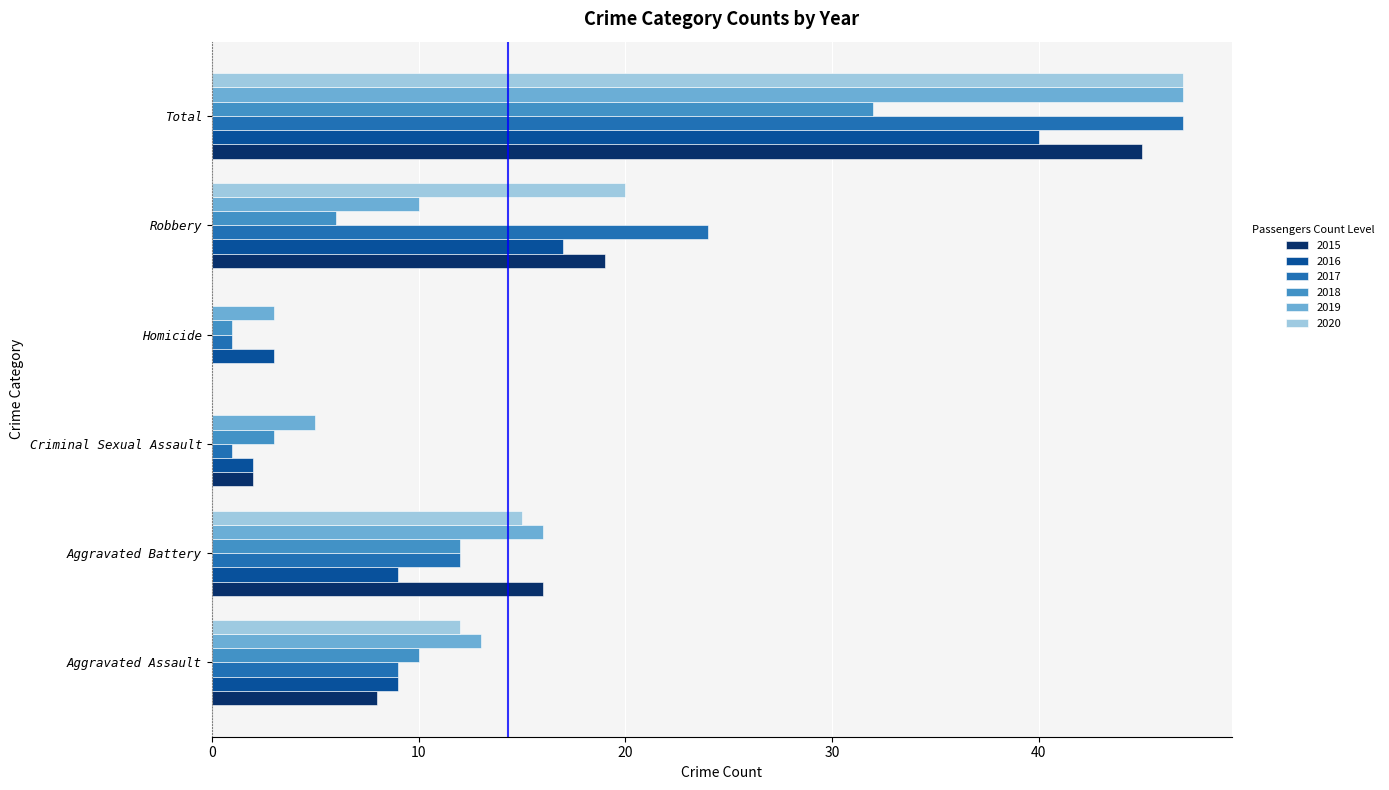

What is the sum of all 2018 values?

64